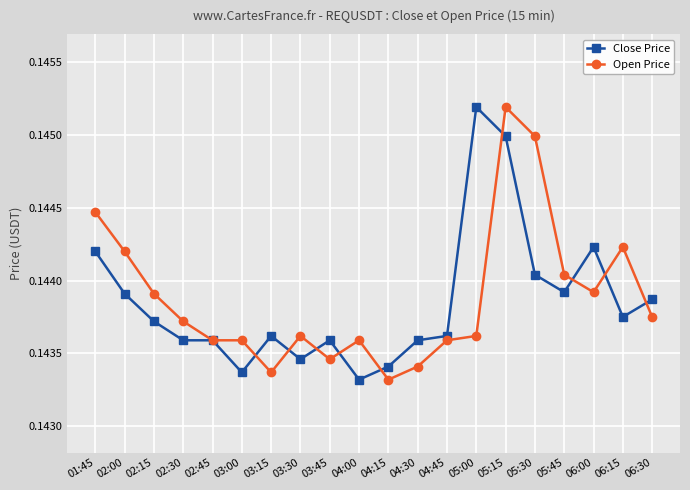

True or false: Close Price and Open Price intersect in this chart.

True